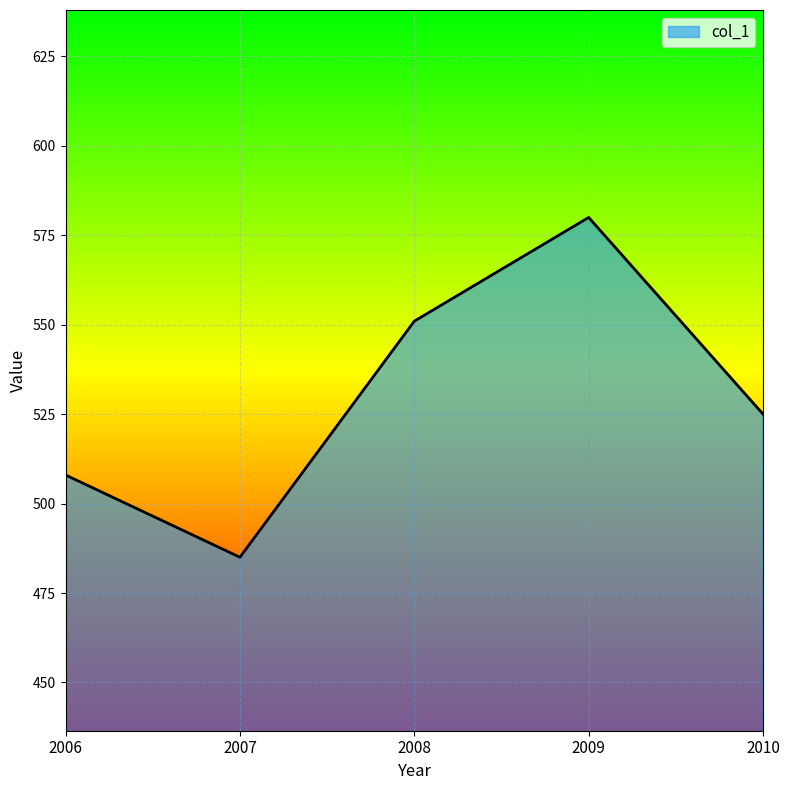

Is it true that the value at 2006 is 508?

True